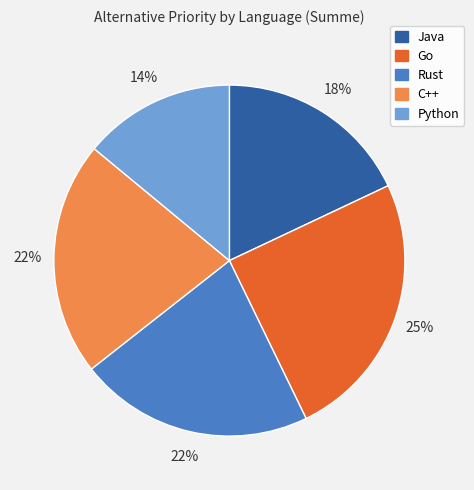

Which has a higher value, Java or Python?

Java